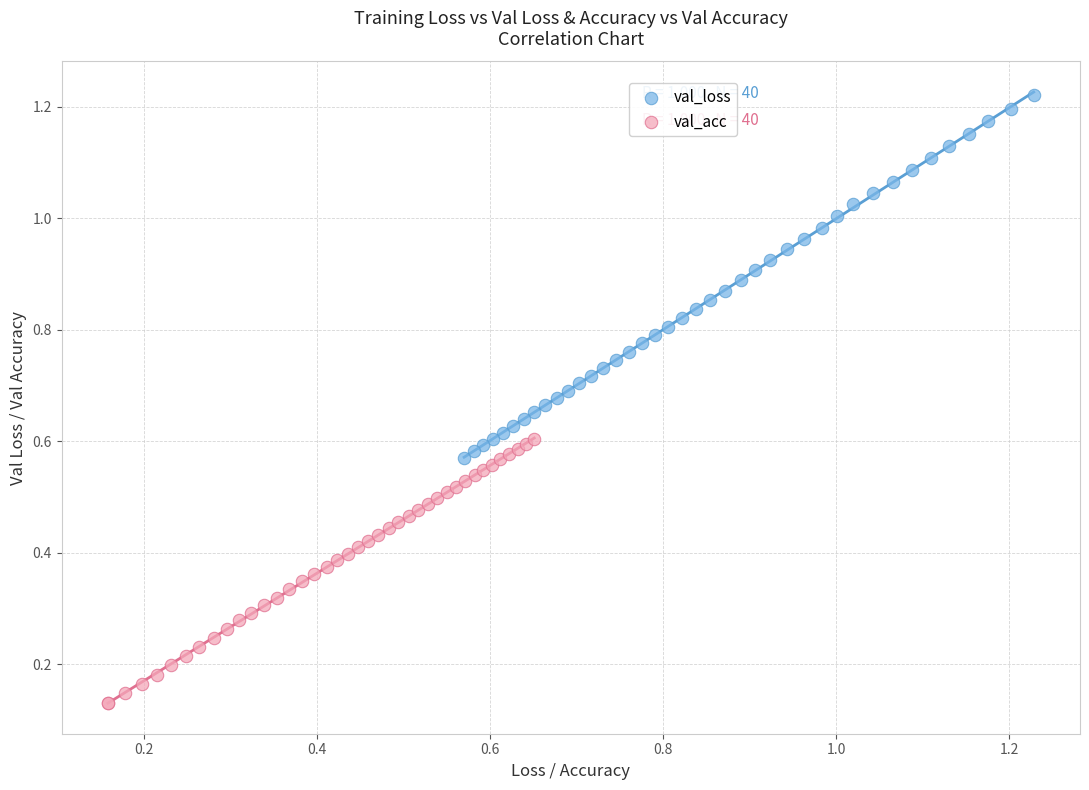

Which series has the widest spread of Y values?

val_loss